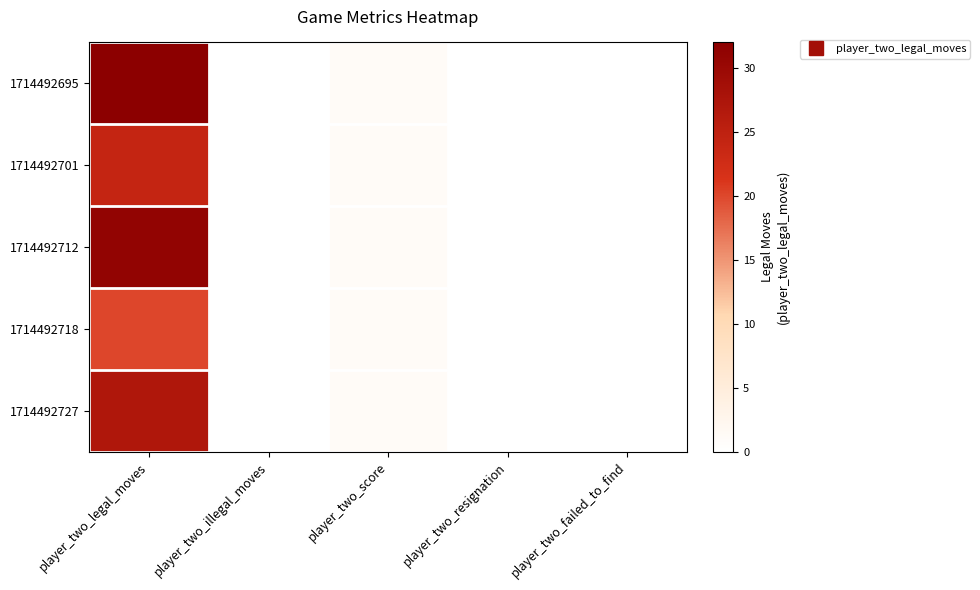

Which series has the largest total across all categories?

1714492695